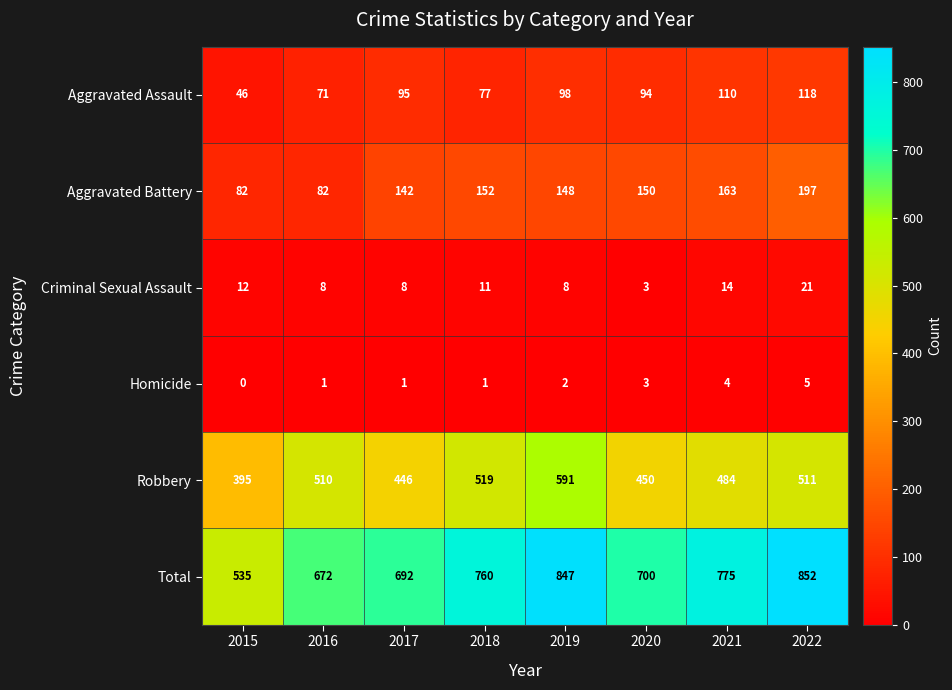

Between 2015 and 2018, which series saw the biggest shift?

Total